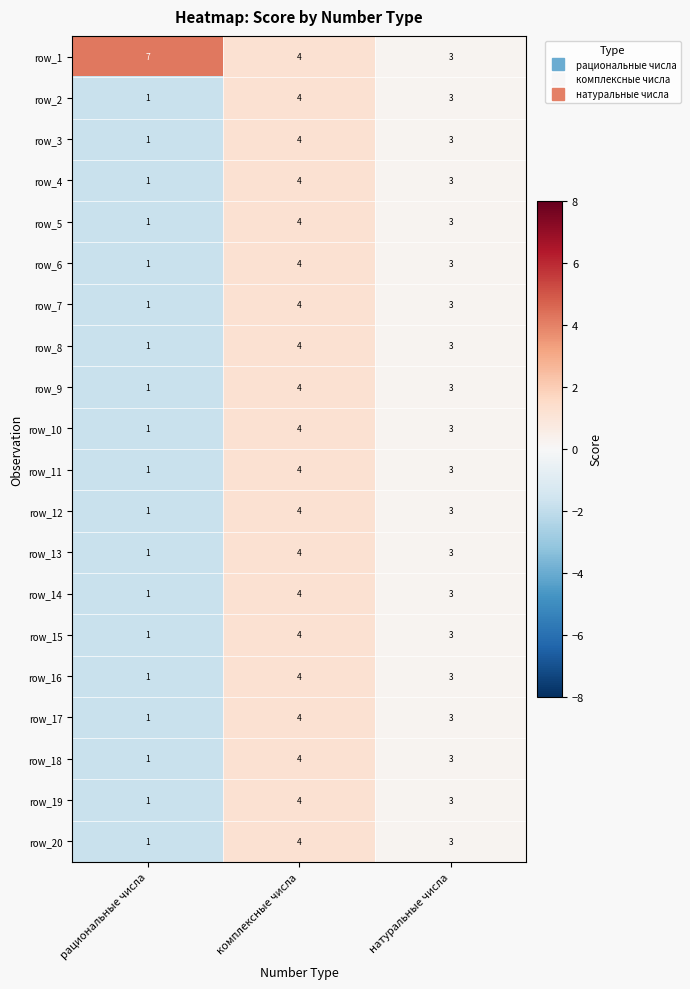

How many values in the row_9 series are below 3?

1